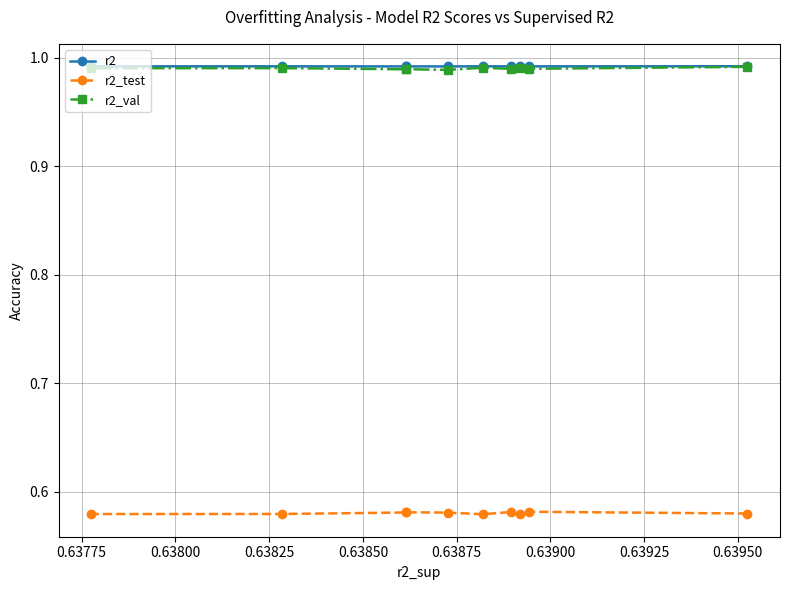

Reading left to right, transcribe all the data shown in this chart.

r2: 1.0	1.0	1.0	1.0	1.0	1.0	1.0	1.0	1.0	1.0
r2_test: 0.6	0.6	0.6	0.6	0.6	0.6	0.6	0.6	0.6	0.6
r2_val: 1.0	1.0	1.0	1.0	1.0	1.0	1.0	1.0	1.0	1.0